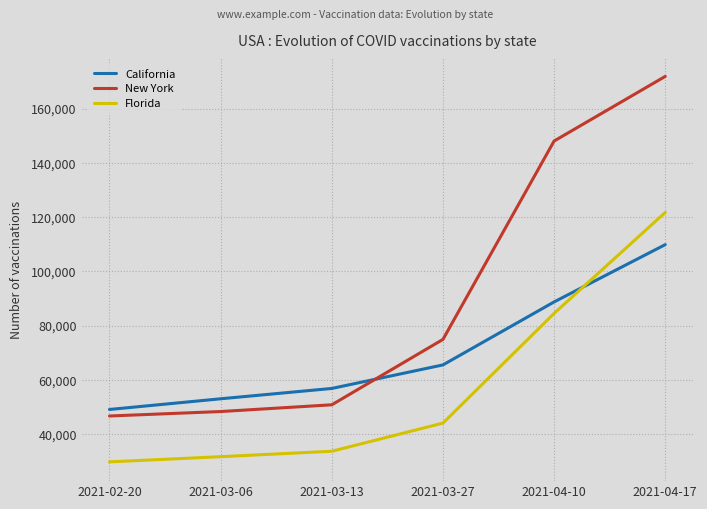

What is the spread (max minus min) of values at 2021-03-06?

21341